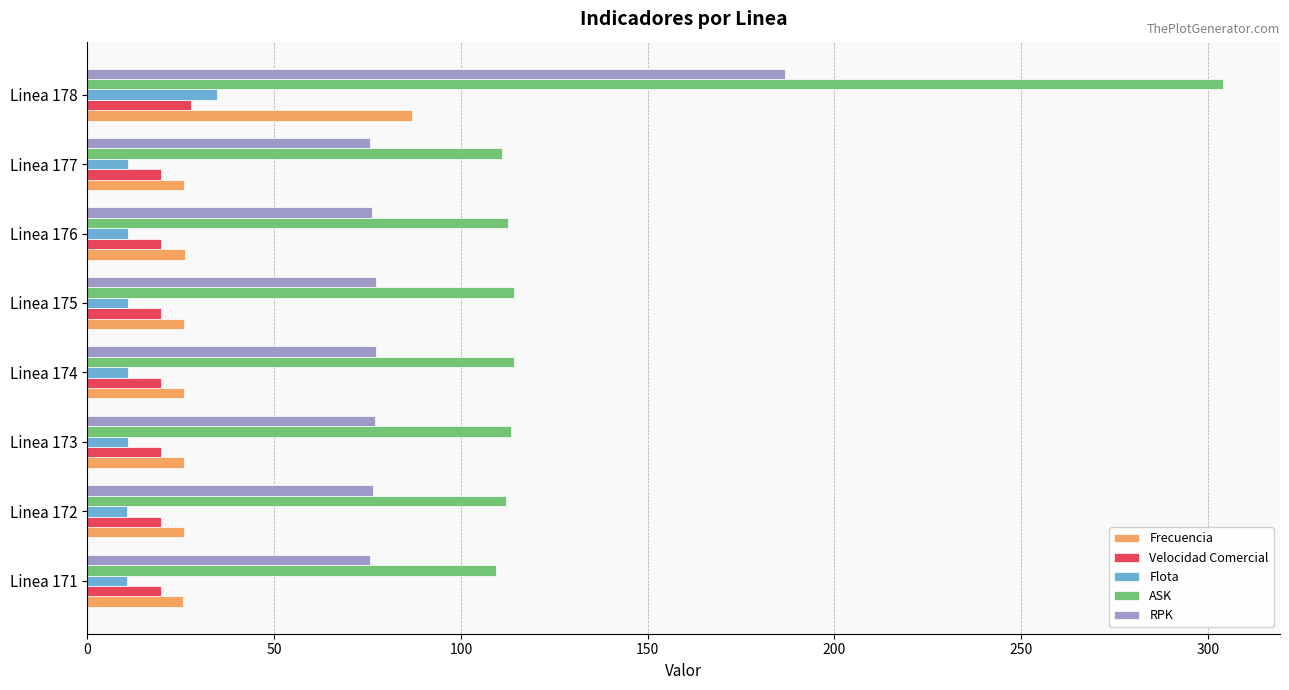

Which series has the widest spread of values?

ASK